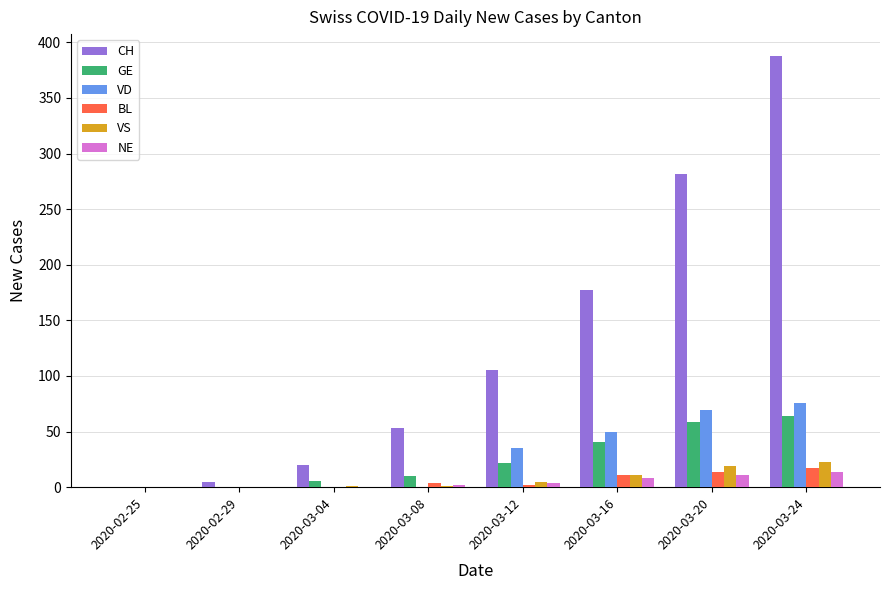

What is the maximum value for GE?

64